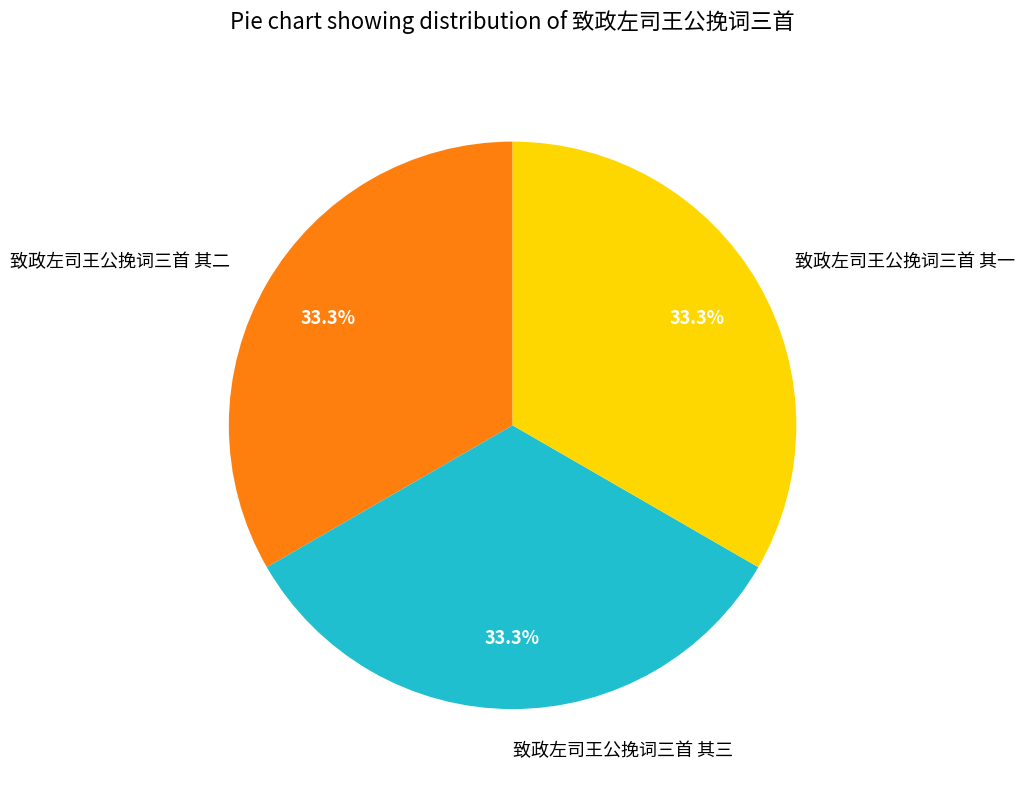

What is the ratio of the value at 致政左司王公挽词三首 其二 to the value at 致政左司王公挽词三首 其一?

1.0